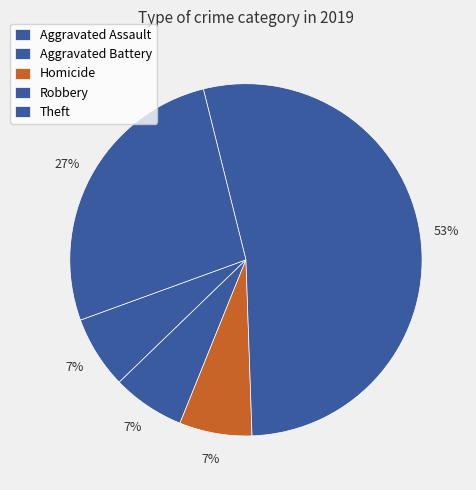

How many segments does this pie chart have?

5